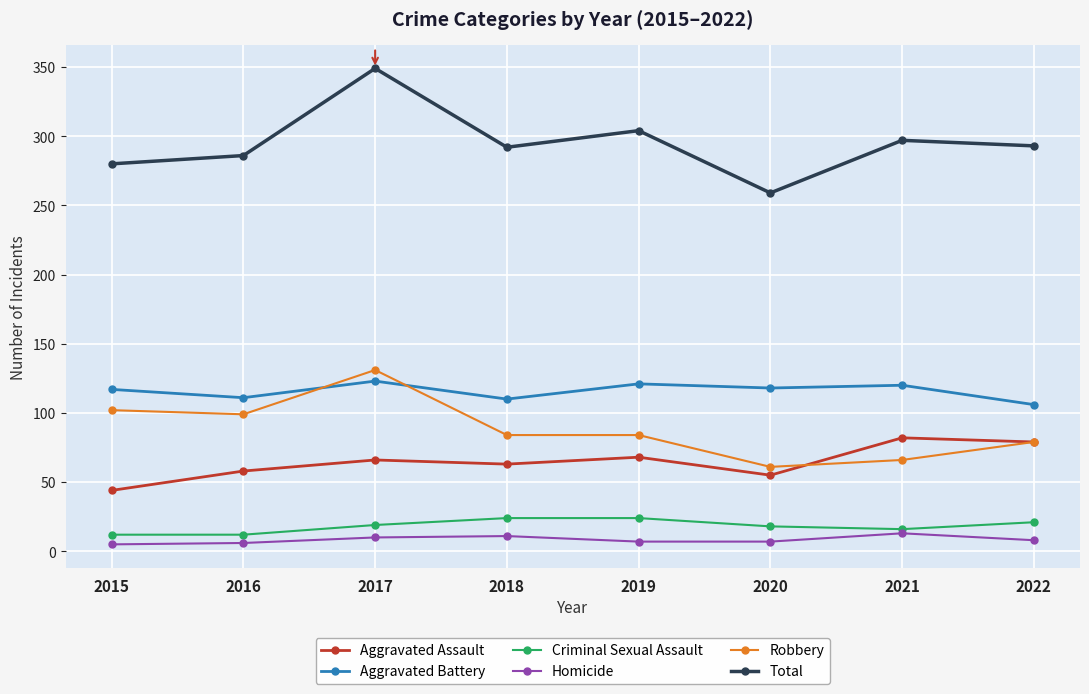

Does the chart display data point markers on the line(s)?

Yes